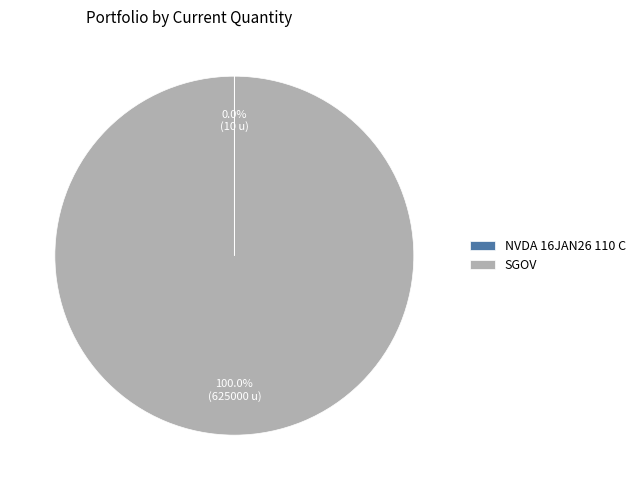

Which category has the biggest portion of the pie?

SGOV